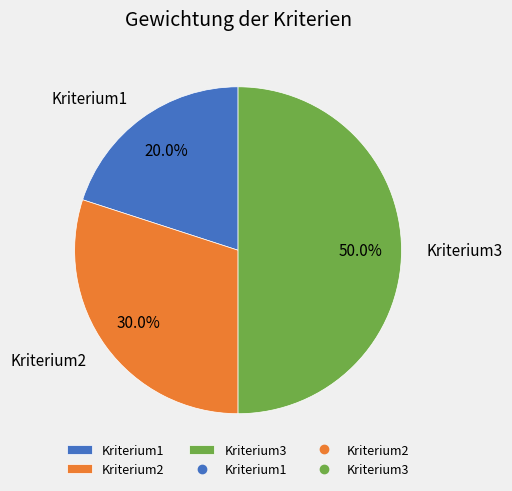

Does Kriterium1 represent more than half of the total?

No